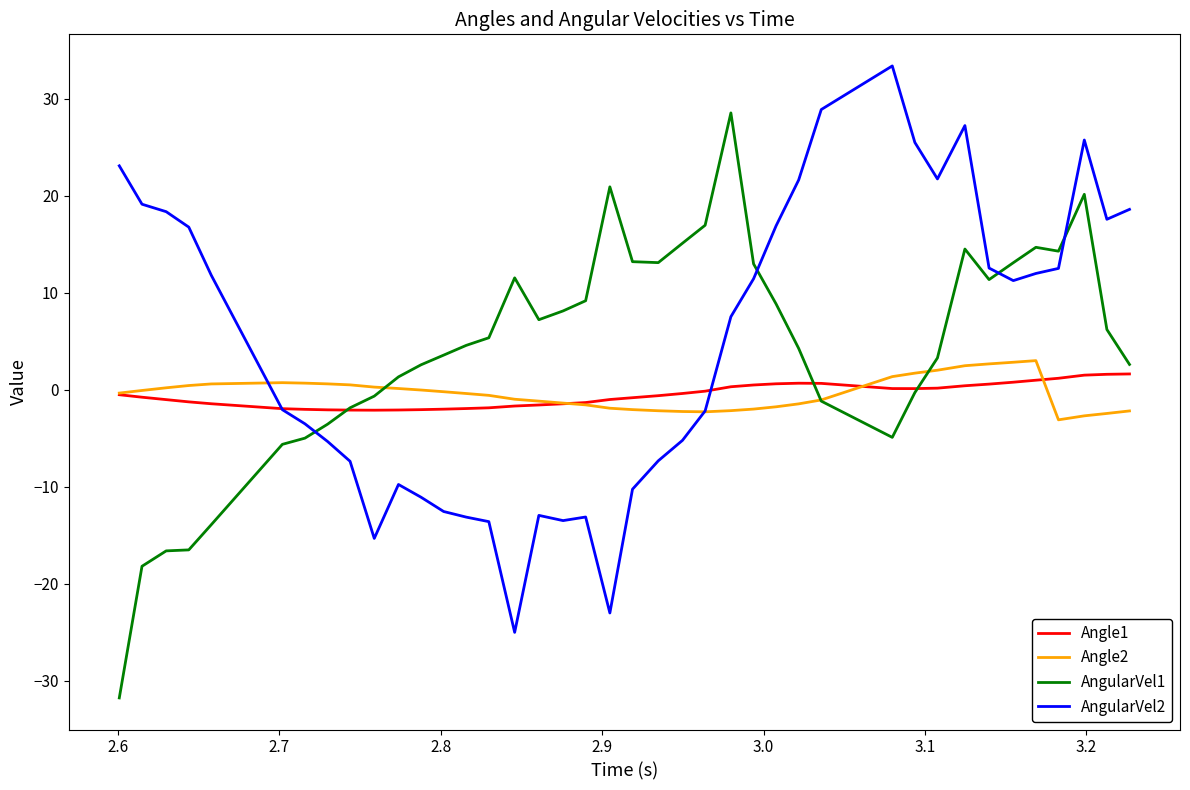

True or false: AngularVel2 and AngularVel1 cross at least once.

True